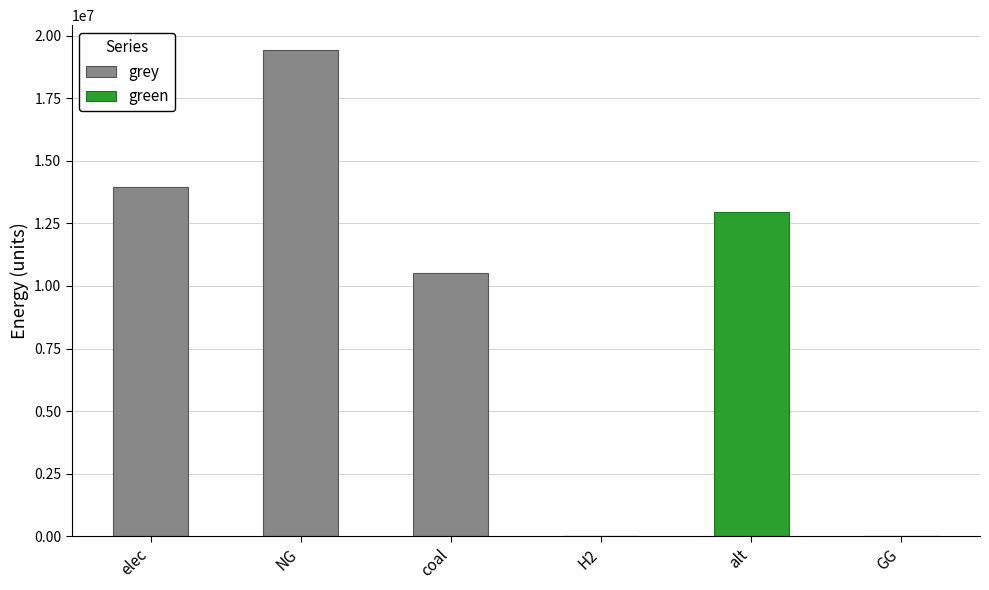

Reading right to left, transcribe all the data shown in this chart.

grey: 0.0	0.0	0.0	10500026.4	19440607.2	13937265.4
green: 0.0	12954508.8	0.0	0.0	0.0	0.0